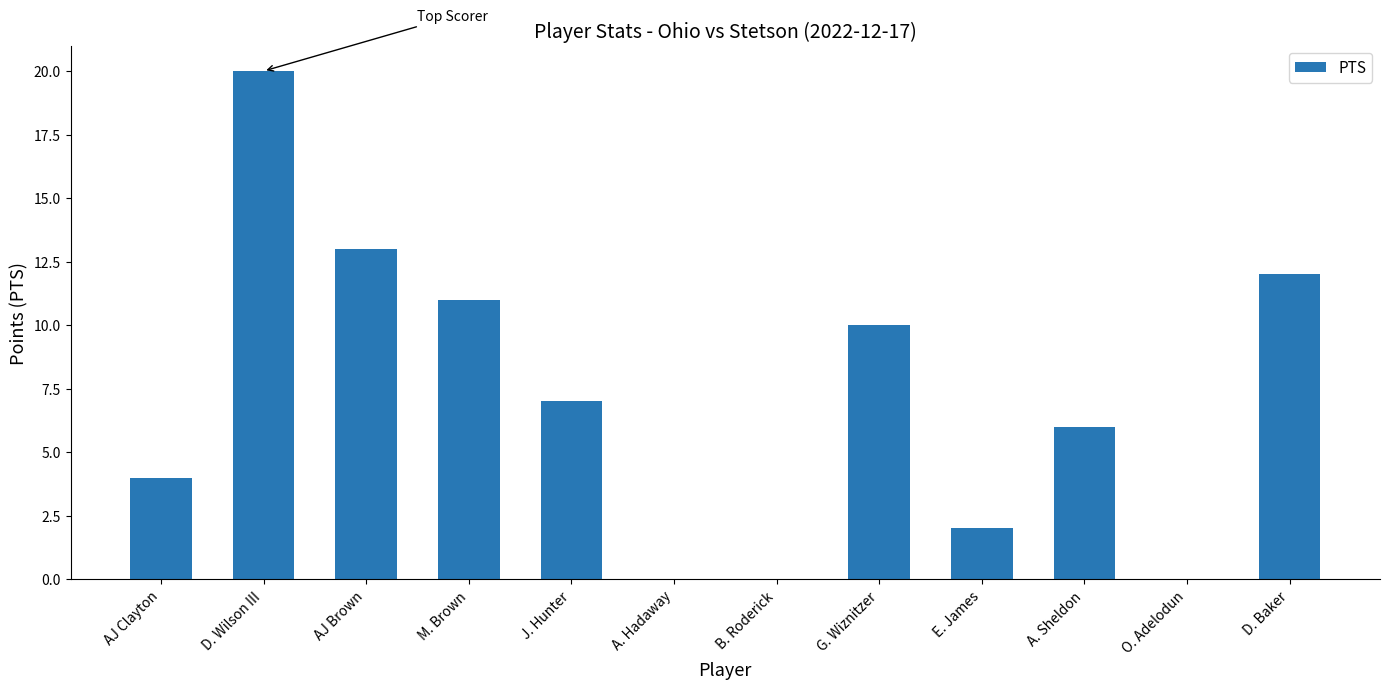

Reading left to right, extract all data points from this chart.

4	20	13	11	7	0	0	10	2	6	0	12